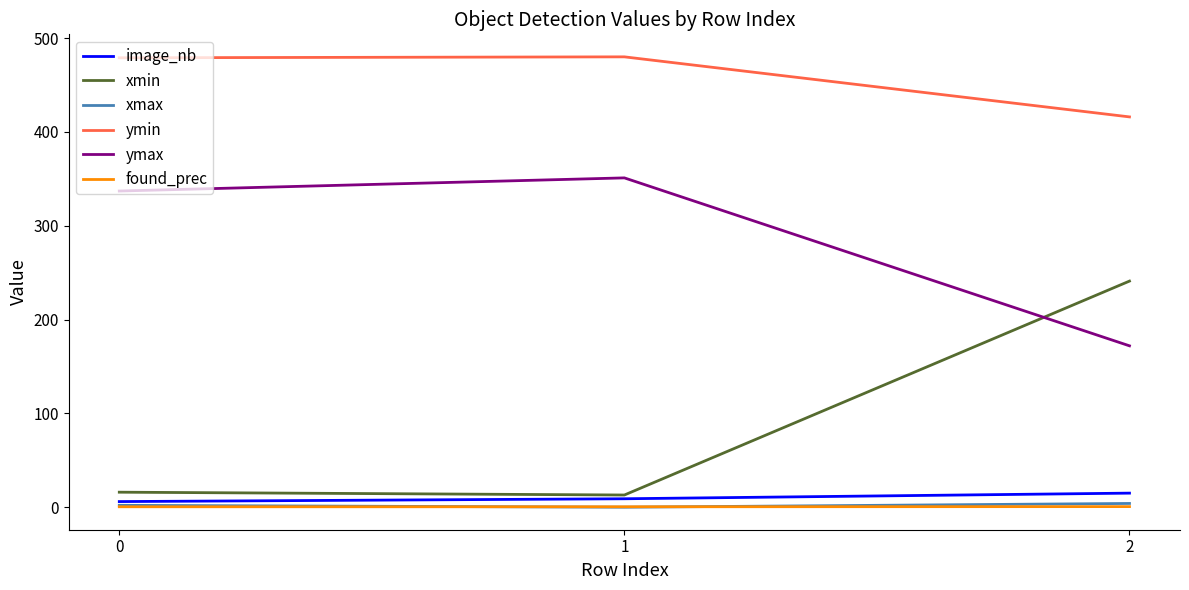

Which series has the largest total across all categories?

ymin